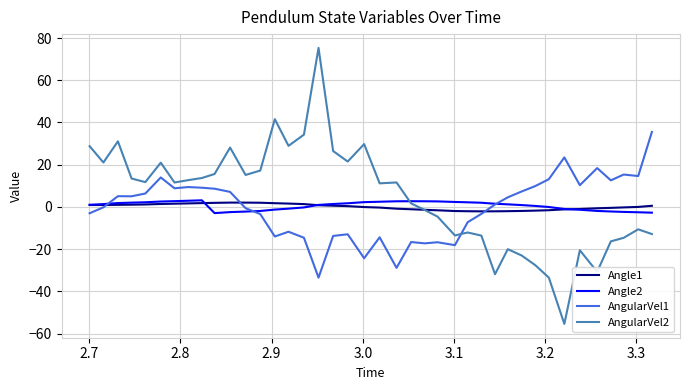

Which series has the widest spread of values?

AngularVel2